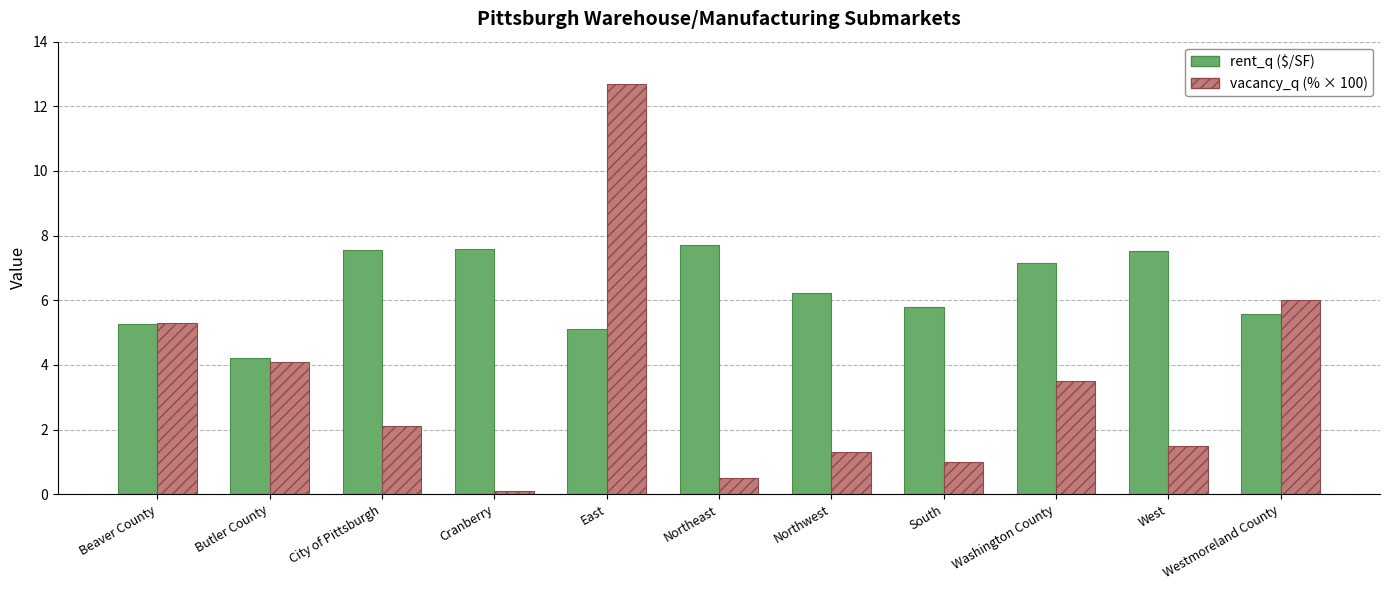

Which category has the highest value across all series?

East